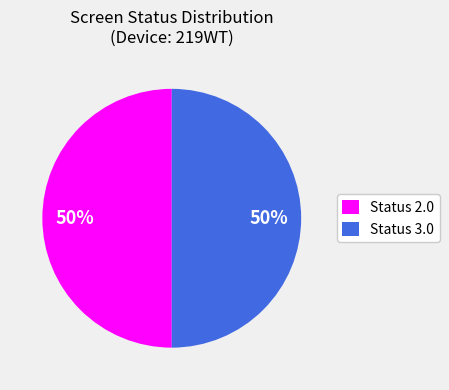

To the nearest percent, what portion does Status 3.0 represent?

50%